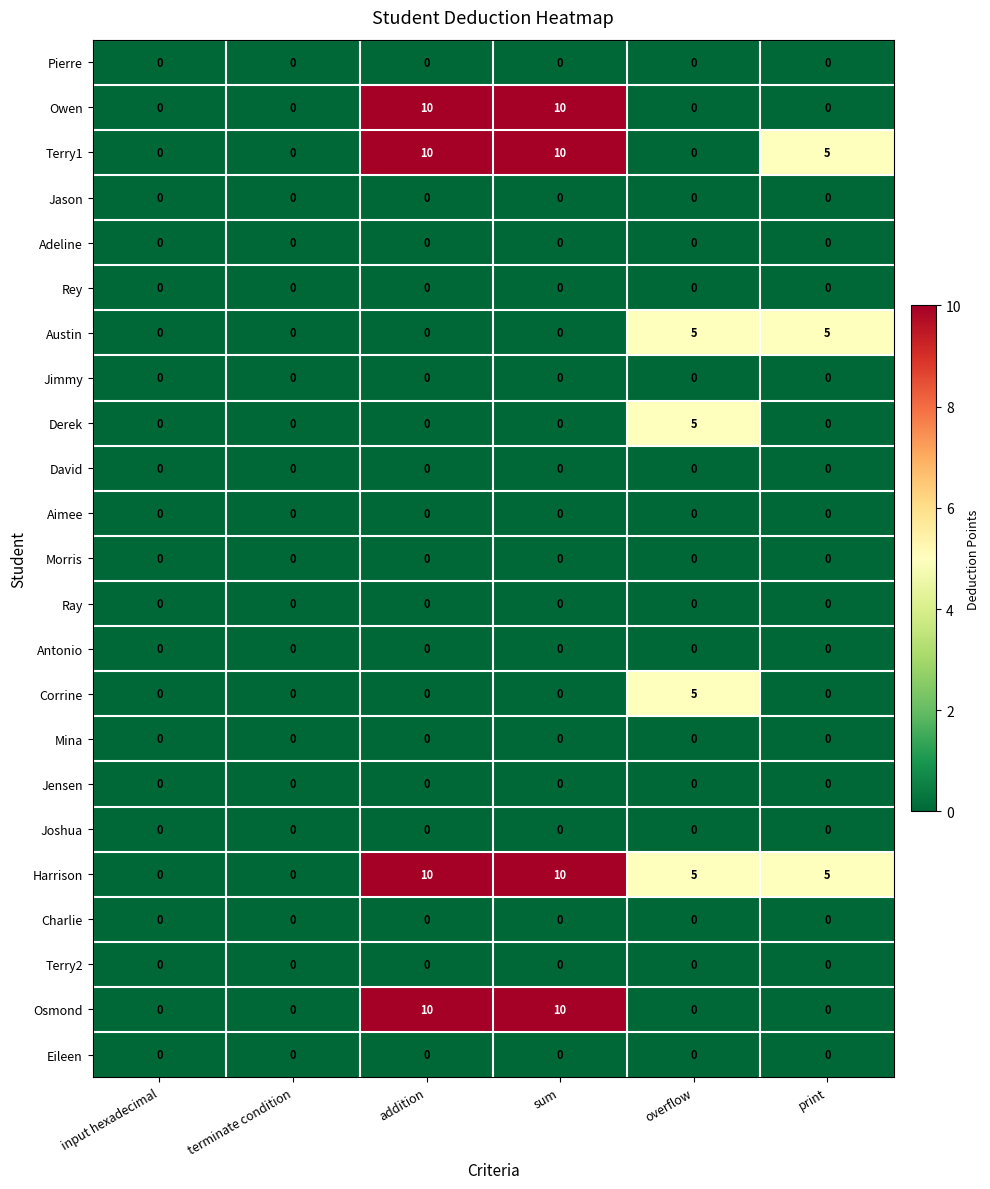

What is the difference between the second highest and second lowest values in the Owen series?

10